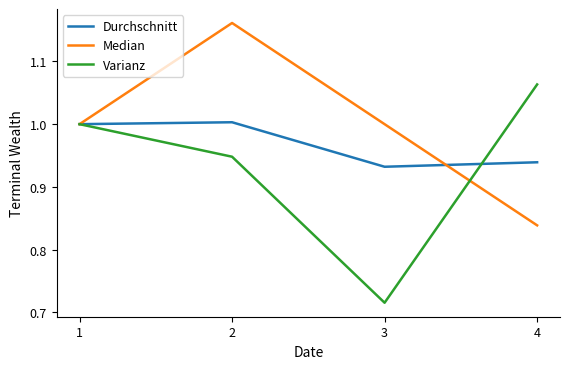

List the labels in order of Varianz value, largest first.

4, 1, 2, 3